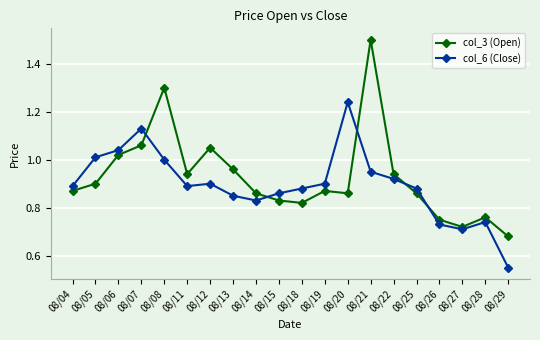

How many lines are shown in the chart?

2